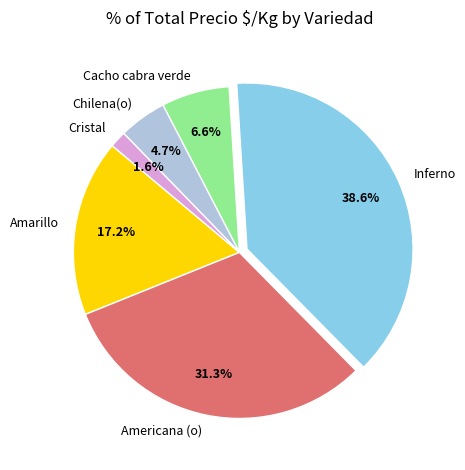

Combined, what portion of the pie is Inferno and Americana (o)?

69.9%